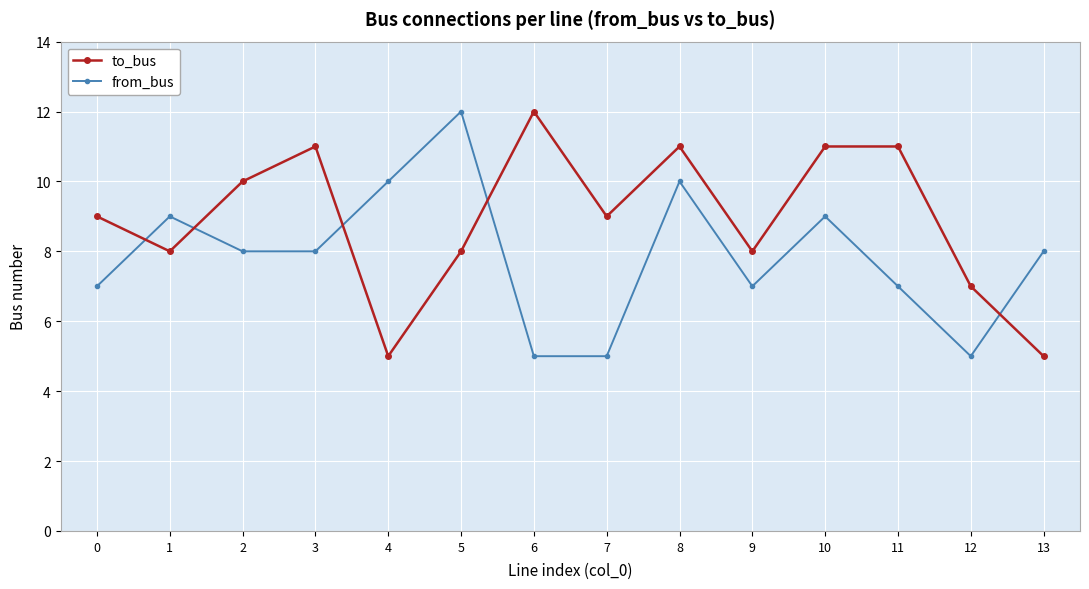

What is the smallest value displayed?

5